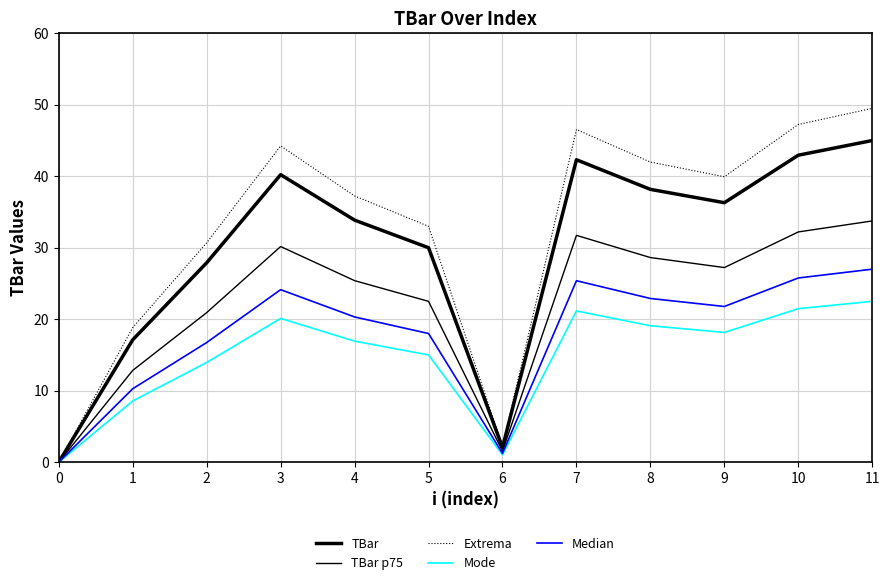

Rank the series by their average value, from lowest to highest.

Mode, Median, TBar p75, TBar, Extrema